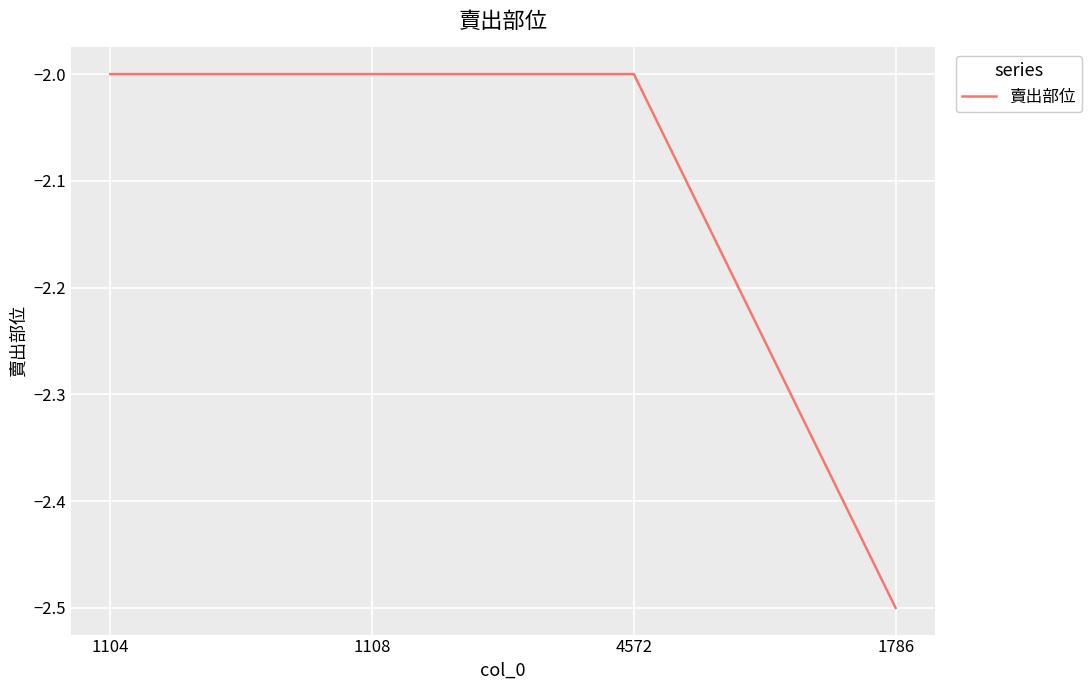

What position from the left is 4572?

3